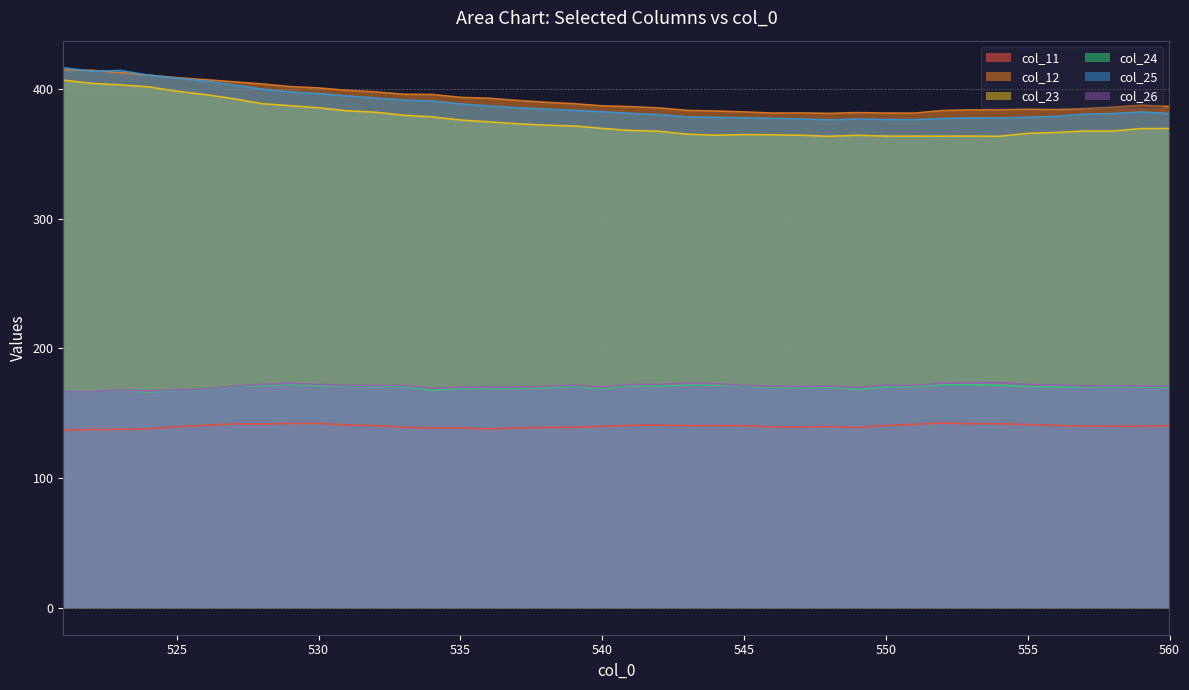

At which label does col_23 first exceed 369?

521